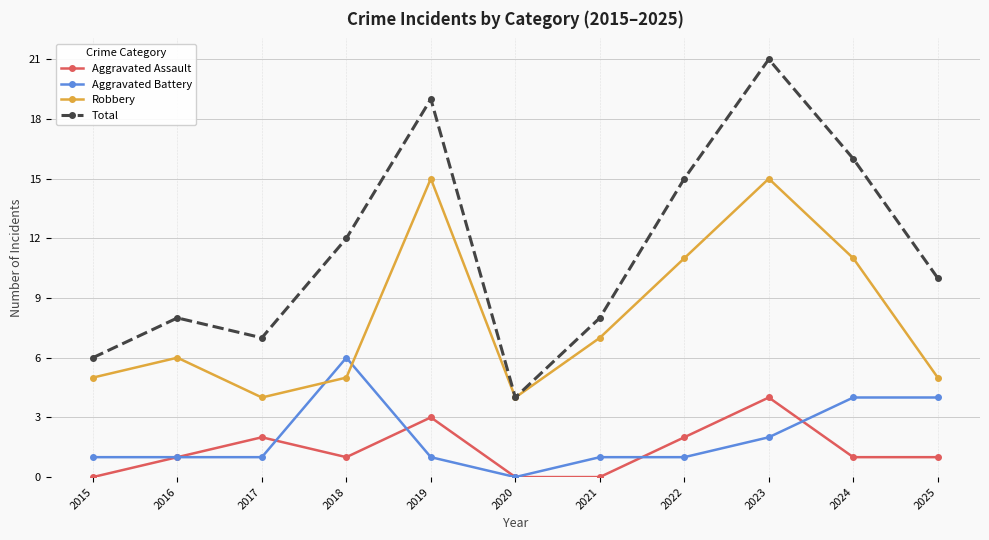

Reading left to right, extract all data points from this chart.

Aggravated Assault: 0	1	2	1	3	0	0	2	4	1	1
Aggravated Battery: 1	1	1	6	1	0	1	1	2	4	4
Robbery: 5	6	4	5	15	4	7	11	15	11	5
Total: 6	8	7	12	19	4	8	15	21	16	10